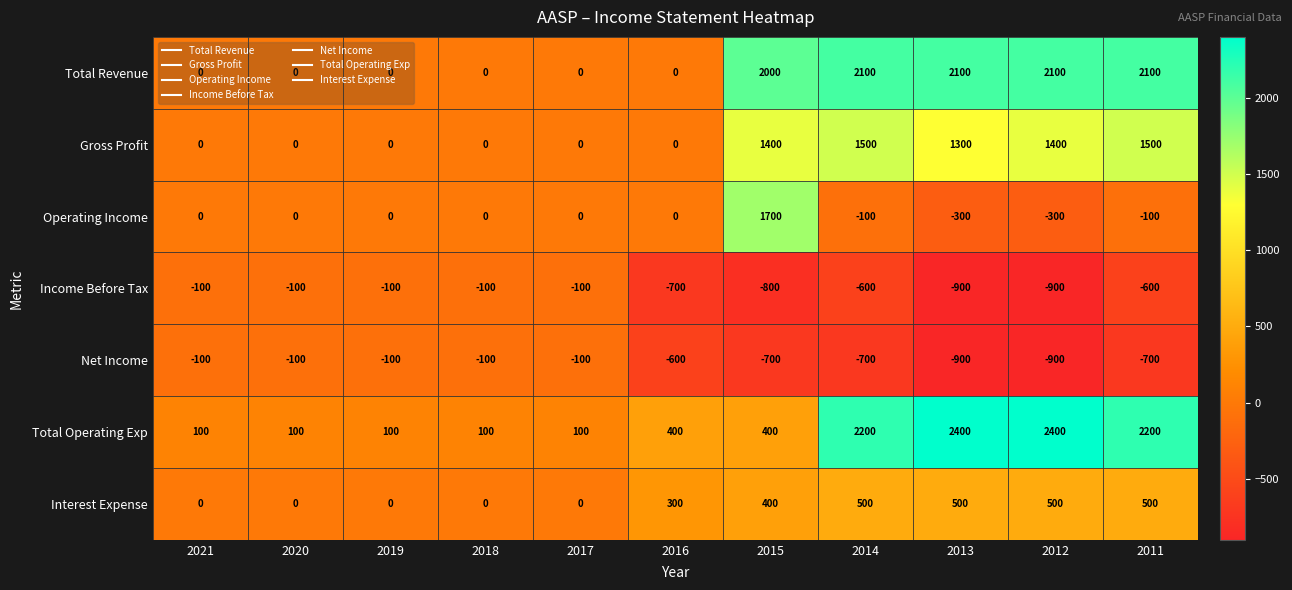

What is the sum of all Income Before Tax values?

-5000